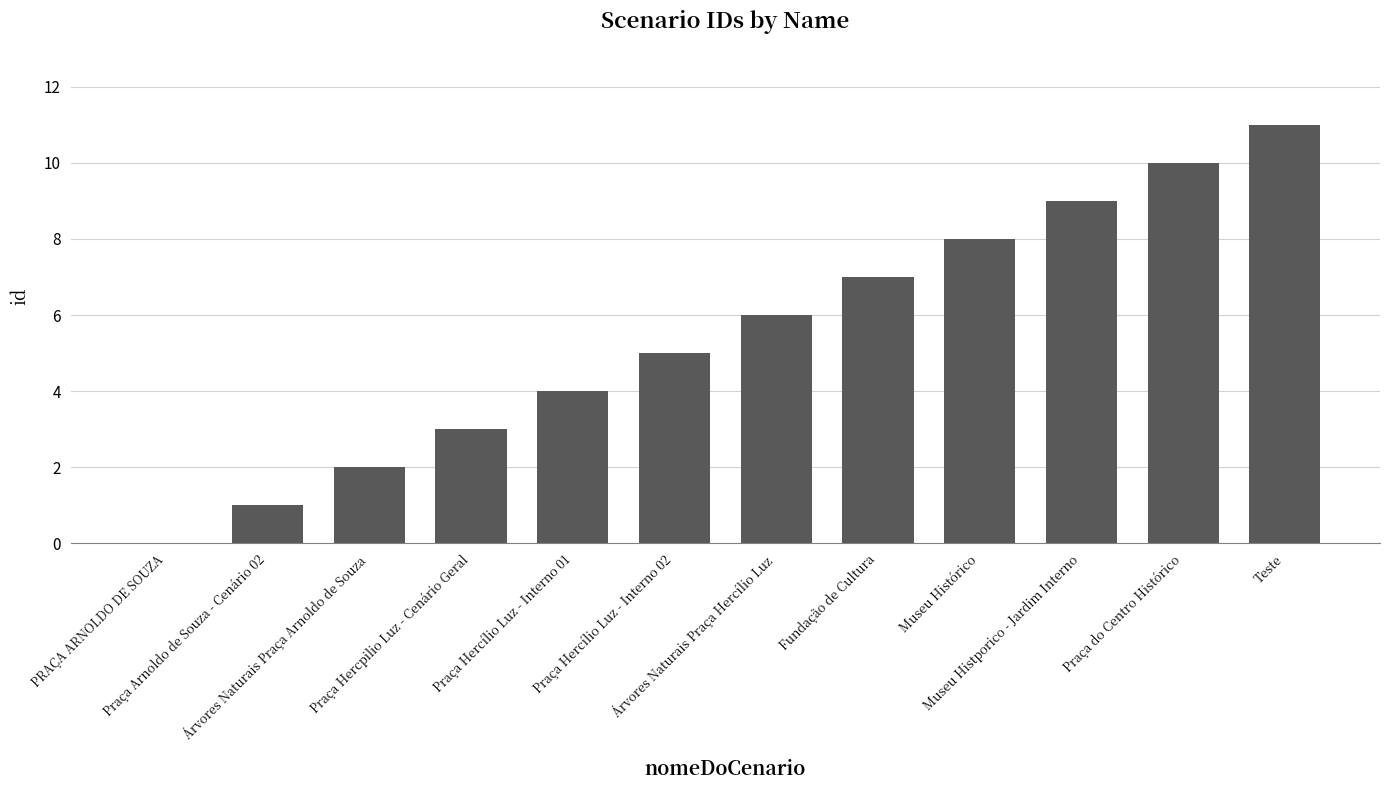

What is the greatest value displayed?

11